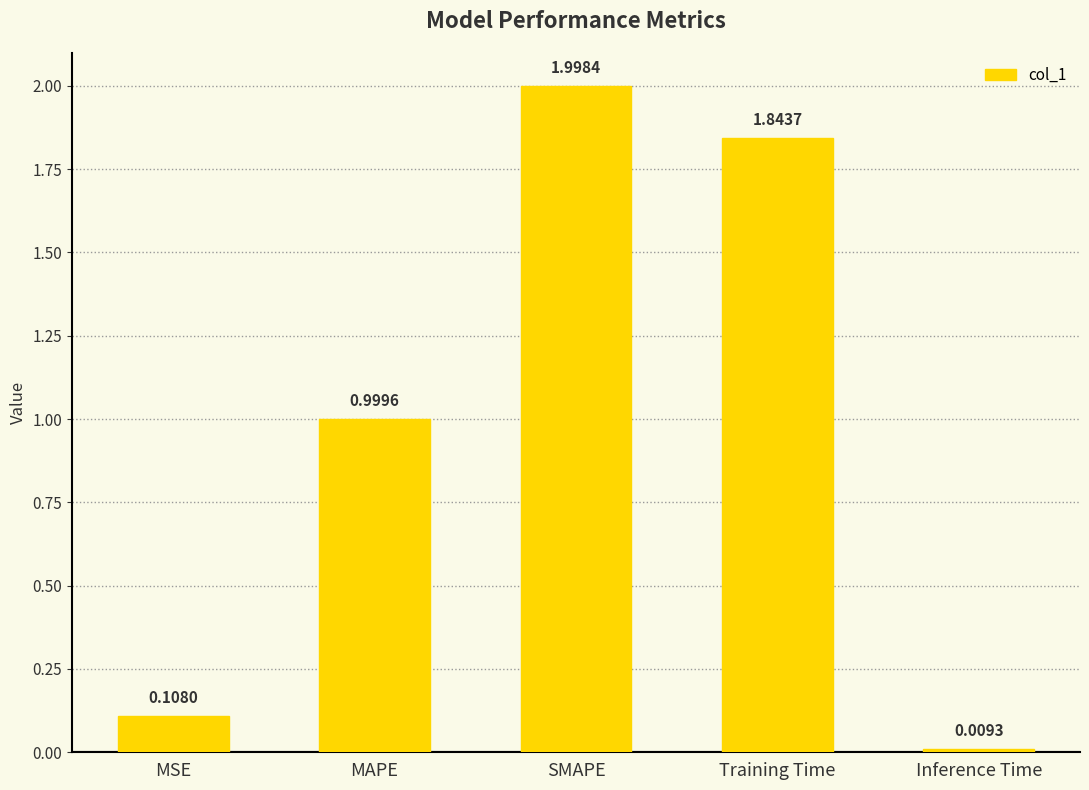

What is the label of the 3rd bar from the left?

SMAPE